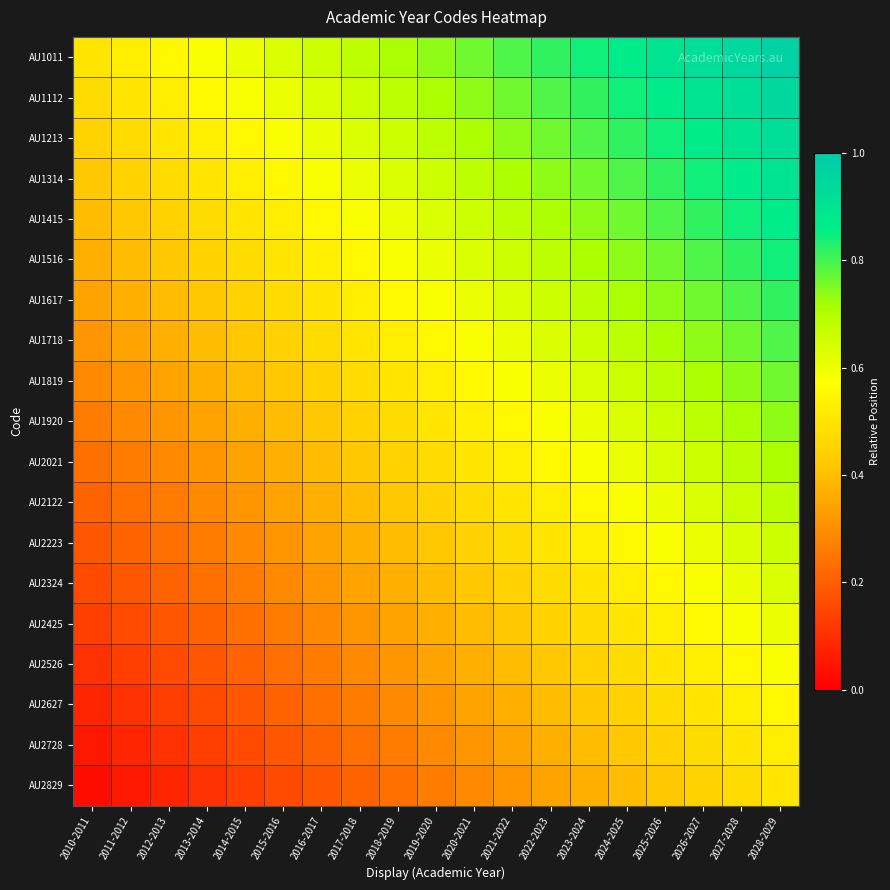

Reading left to right, list all the values displayed in this chart.

AU1011: 2010-2011=0.5	2011-2012=0.5	2012-2013=0.6	2013-2014=0.6	2014-2015=0.6	2015-2016=0.6	2016-2017=0.7	2017-2018=0.7	2018-2019=0.7	2019-2020=0.7	2020-2021=0.8	2021-2022=0.8	2022-2023=0.8	2023-2024=0.8	2024-2025=0.9	2025-2026=0.9	2026-2027=0.9	2027-2028=0.9	2028-2029=1.0
AU1112: 2010-2011=0.5	2011-2012=0.5	2012-2013=0.5	2013-2014=0.6	2014-2015=0.6	2015-2016=0.6	2016-2017=0.6	2017-2018=0.7	2018-2019=0.7	2019-2020=0.7	2020-2021=0.7	2021-2022=0.8	2022-2023=0.8	2023-2024=0.8	2024-2025=0.8	2025-2026=0.9	2026-2027=0.9	2027-2028=0.9	2028-2029=0.9
AU1213: 2010-2011=0.4	2011-2012=0.5	2012-2013=0.5	2013-2014=0.5	2014-2015=0.6	2015-2016=0.6	2016-2017=0.6	2017-2018=0.6	2018-2019=0.7	2019-2020=0.7	2020-2021=0.7	2021-2022=0.7	2022-2023=0.8	2023-2024=0.8	2024-2025=0.8	2025-2026=0.8	2026-2027=0.9	2027-2028=0.9	2028-2029=0.9
AU1314: 2010-2011=0.4	2011-2012=0.4	2012-2013=0.5	2013-2014=0.5	2014-2015=0.5	2015-2016=0.6	2016-2017=0.6	2017-2018=0.6	2018-2019=0.6	2019-2020=0.7	2020-2021=0.7	2021-2022=0.7	2022-2023=0.7	2023-2024=0.8	2024-2025=0.8	2025-2026=0.8	2026-2027=0.8	2027-2028=0.9	2028-2029=0.9
AU1415: 2010-2011=0.4	2011-2012=0.4	2012-2013=0.4	2013-2014=0.5	2014-2015=0.5	2015-2016=0.5	2016-2017=0.6	2017-2018=0.6	2018-2019=0.6	2019-2020=0.6	2020-2021=0.7	2021-2022=0.7	2022-2023=0.7	2023-2024=0.7	2024-2025=0.8	2025-2026=0.8	2026-2027=0.8	2027-2028=0.8	2028-2029=0.9
AU1516: 2010-2011=0.4	2011-2012=0.4	2012-2013=0.4	2013-2014=0.4	2014-2015=0.5	2015-2016=0.5	2016-2017=0.5	2017-2018=0.6	2018-2019=0.6	2019-2020=0.6	2020-2021=0.6	2021-2022=0.7	2022-2023=0.7	2023-2024=0.7	2024-2025=0.7	2025-2026=0.8	2026-2027=0.8	2027-2028=0.8	2028-2029=0.8
AU1617: 2010-2011=0.3	2011-2012=0.4	2012-2013=0.4	2013-2014=0.4	2014-2015=0.4	2015-2016=0.5	2016-2017=0.5	2017-2018=0.5	2018-2019=0.6	2019-2020=0.6	2020-2021=0.6	2021-2022=0.6	2022-2023=0.7	2023-2024=0.7	2024-2025=0.7	2025-2026=0.7	2026-2027=0.8	2027-2028=0.8	2028-2029=0.8
AU1718: 2010-2011=0.3	2011-2012=0.3	2012-2013=0.4	2013-2014=0.4	2014-2015=0.4	2015-2016=0.4	2016-2017=0.5	2017-2018=0.5	2018-2019=0.5	2019-2020=0.6	2020-2021=0.6	2021-2022=0.6	2022-2023=0.6	2023-2024=0.7	2024-2025=0.7	2025-2026=0.7	2026-2027=0.7	2027-2028=0.8	2028-2029=0.8
AU1819: 2010-2011=0.3	2011-2012=0.3	2012-2013=0.3	2013-2014=0.4	2014-2015=0.4	2015-2016=0.4	2016-2017=0.4	2017-2018=0.5	2018-2019=0.5	2019-2020=0.5	2020-2021=0.6	2021-2022=0.6	2022-2023=0.6	2023-2024=0.6	2024-2025=0.7	2025-2026=0.7	2026-2027=0.7	2027-2028=0.7	2028-2029=0.8
AU1920: 2010-2011=0.3	2011-2012=0.3	2012-2013=0.3	2013-2014=0.3	2014-2015=0.4	2015-2016=0.4	2016-2017=0.4	2017-2018=0.4	2018-2019=0.5	2019-2020=0.5	2020-2021=0.5	2021-2022=0.6	2022-2023=0.6	2023-2024=0.6	2024-2025=0.6	2025-2026=0.7	2026-2027=0.7	2027-2028=0.7	2028-2029=0.7
AU2021: 2010-2011=0.2	2011-2012=0.3	2012-2013=0.3	2013-2014=0.3	2014-2015=0.3	2015-2016=0.4	2016-2017=0.4	2017-2018=0.4	2018-2019=0.4	2019-2020=0.5	2020-2021=0.5	2021-2022=0.5	2022-2023=0.6	2023-2024=0.6	2024-2025=0.6	2025-2026=0.6	2026-2027=0.7	2027-2028=0.7	2028-2029=0.7
AU2122: 2010-2011=0.2	2011-2012=0.2	2012-2013=0.3	2013-2014=0.3	2014-2015=0.3	2015-2016=0.3	2016-2017=0.4	2017-2018=0.4	2018-2019=0.4	2019-2020=0.4	2020-2021=0.5	2021-2022=0.5	2022-2023=0.5	2023-2024=0.6	2024-2025=0.6	2025-2026=0.6	2026-2027=0.6	2027-2028=0.7	2028-2029=0.7
AU2223: 2010-2011=0.2	2011-2012=0.2	2012-2013=0.2	2013-2014=0.3	2014-2015=0.3	2015-2016=0.3	2016-2017=0.3	2017-2018=0.4	2018-2019=0.4	2019-2020=0.4	2020-2021=0.4	2021-2022=0.5	2022-2023=0.5	2023-2024=0.5	2024-2025=0.6	2025-2026=0.6	2026-2027=0.6	2027-2028=0.6	2028-2029=0.7
AU2324: 2010-2011=0.2	2011-2012=0.2	2012-2013=0.2	2013-2014=0.2	2014-2015=0.3	2015-2016=0.3	2016-2017=0.3	2017-2018=0.3	2018-2019=0.4	2019-2020=0.4	2020-2021=0.4	2021-2022=0.4	2022-2023=0.5	2023-2024=0.5	2024-2025=0.5	2025-2026=0.6	2026-2027=0.6	2027-2028=0.6	2028-2029=0.6
AU2425: 2010-2011=0.1	2011-2012=0.2	2012-2013=0.2	2013-2014=0.2	2014-2015=0.2	2015-2016=0.3	2016-2017=0.3	2017-2018=0.3	2018-2019=0.3	2019-2020=0.4	2020-2021=0.4	2021-2022=0.4	2022-2023=0.4	2023-2024=0.5	2024-2025=0.5	2025-2026=0.5	2026-2027=0.6	2027-2028=0.6	2028-2029=0.6
AU2526: 2010-2011=0.1	2011-2012=0.1	2012-2013=0.2	2013-2014=0.2	2014-2015=0.2	2015-2016=0.2	2016-2017=0.3	2017-2018=0.3	2018-2019=0.3	2019-2020=0.3	2020-2021=0.4	2021-2022=0.4	2022-2023=0.4	2023-2024=0.4	2024-2025=0.5	2025-2026=0.5	2026-2027=0.5	2027-2028=0.6	2028-2029=0.6
AU2627: 2010-2011=0.1	2011-2012=0.1	2012-2013=0.1	2013-2014=0.2	2014-2015=0.2	2015-2016=0.2	2016-2017=0.2	2017-2018=0.3	2018-2019=0.3	2019-2020=0.3	2020-2021=0.3	2021-2022=0.4	2022-2023=0.4	2023-2024=0.4	2024-2025=0.4	2025-2026=0.5	2026-2027=0.5	2027-2028=0.5	2028-2029=0.6
AU2728: 2010-2011=0.1	2011-2012=0.1	2012-2013=0.1	2013-2014=0.1	2014-2015=0.2	2015-2016=0.2	2016-2017=0.2	2017-2018=0.2	2018-2019=0.3	2019-2020=0.3	2020-2021=0.3	2021-2022=0.3	2022-2023=0.4	2023-2024=0.4	2024-2025=0.4	2025-2026=0.4	2026-2027=0.5	2027-2028=0.5	2028-2029=0.5
AU2829: 2010-2011=0.0	2011-2012=0.1	2012-2013=0.1	2013-2014=0.1	2014-2015=0.1	2015-2016=0.2	2016-2017=0.2	2017-2018=0.2	2018-2019=0.2	2019-2020=0.3	2020-2021=0.3	2021-2022=0.3	2022-2023=0.3	2023-2024=0.4	2024-2025=0.4	2025-2026=0.4	2026-2027=0.4	2027-2028=0.5	2028-2029=0.5